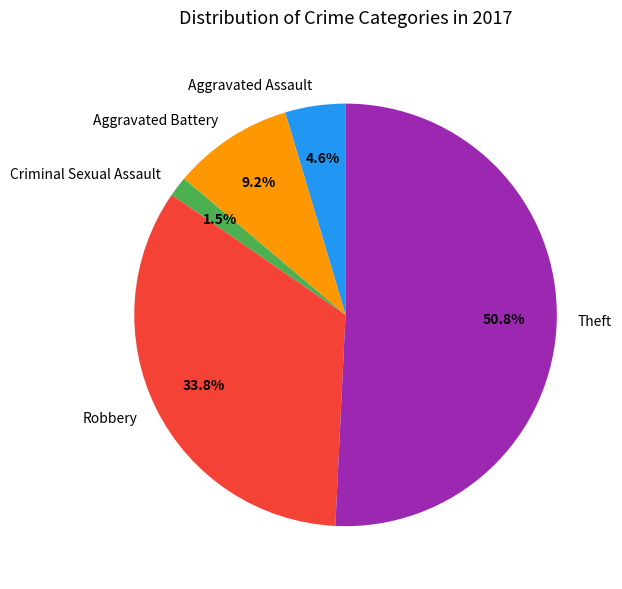

Which slice is the largest?

Theft